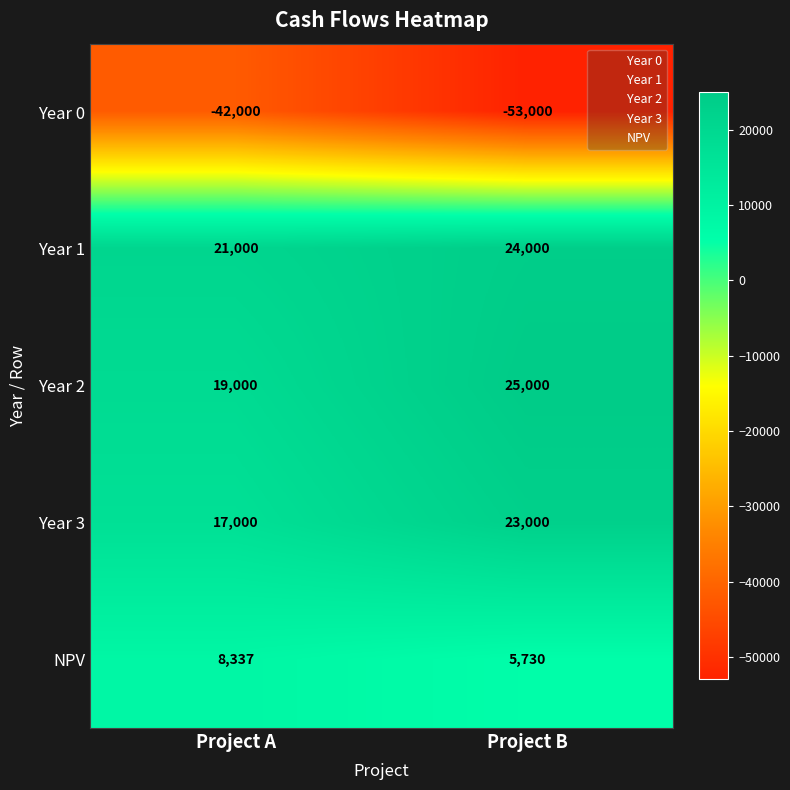

Between Project A and Project B, which series saw the biggest shift?

Year 0